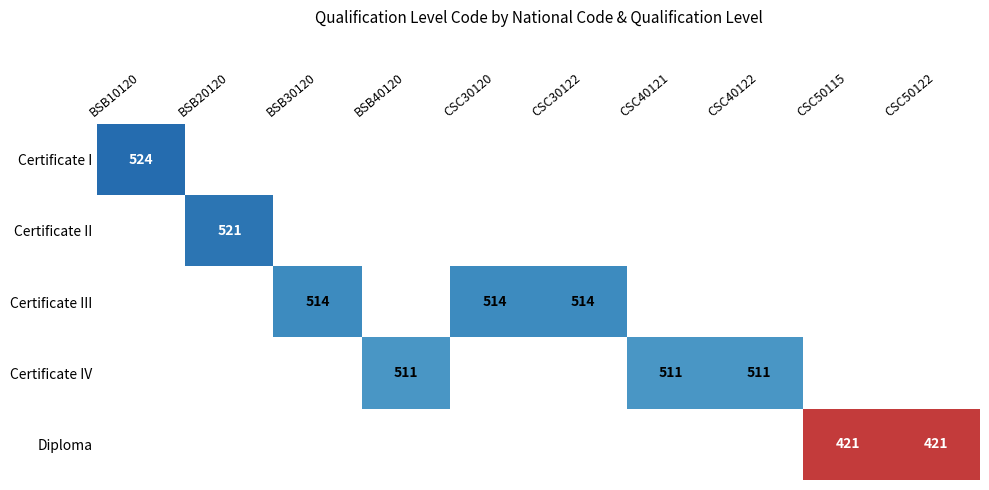

Is the value of Certificate IV at CSC30122 greater than the value of Certificate III at CSC50115?

No